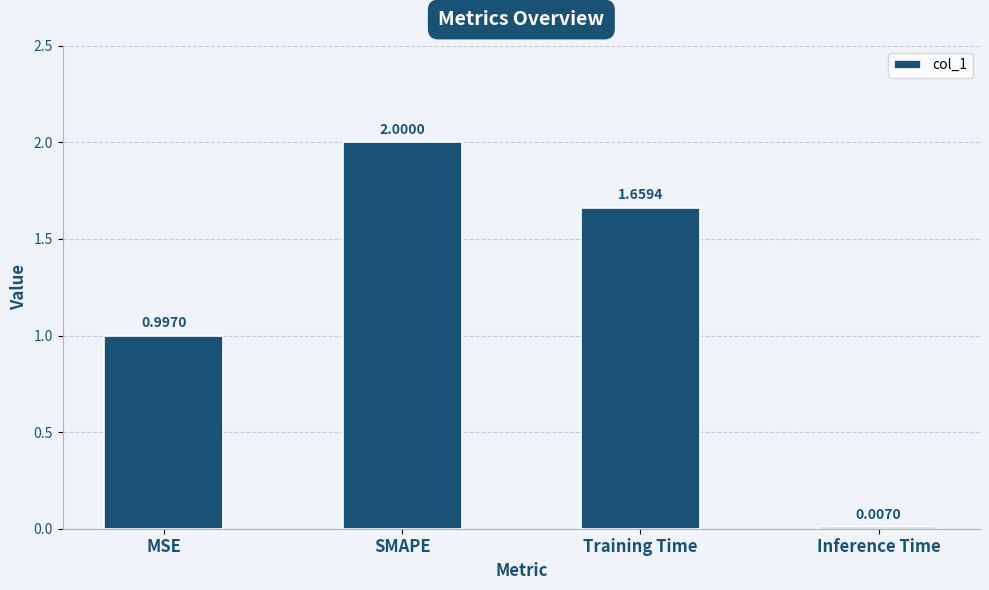

What is the change in value from MSE to Inference Time?

-1.0